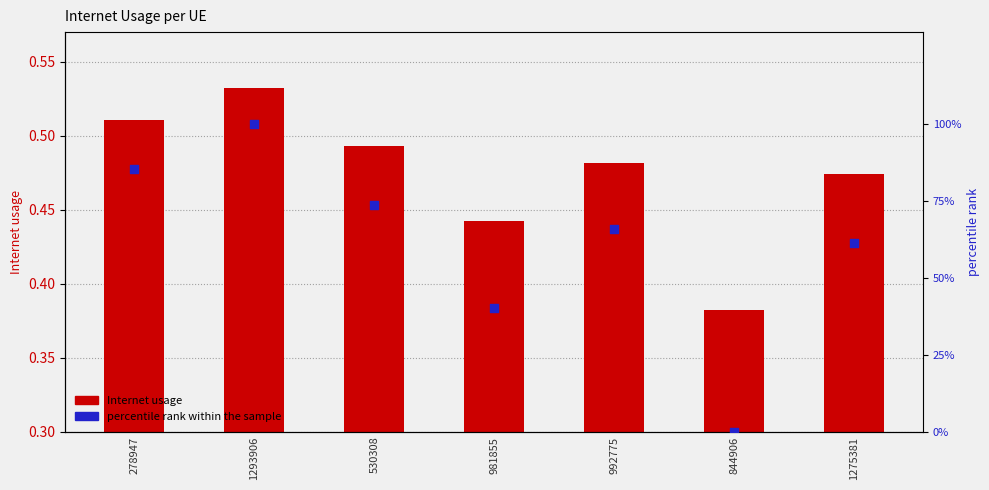

Which series has the largest total across all categories?

percentile rank within the sample